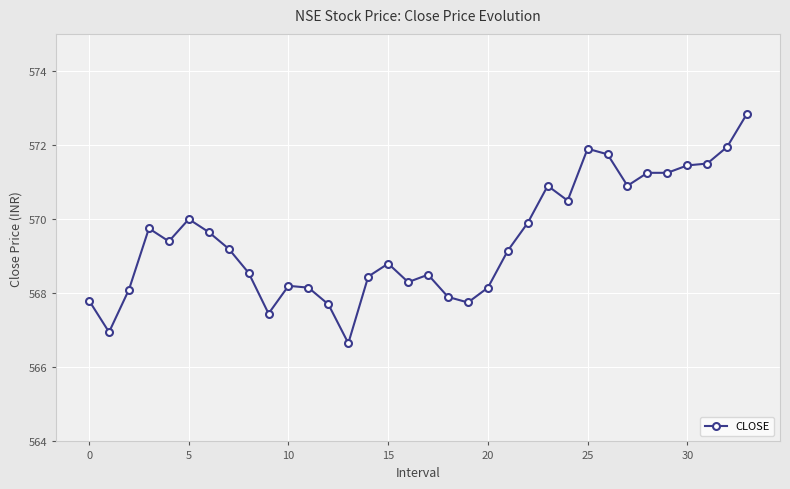

What is the greatest value displayed?

572.9